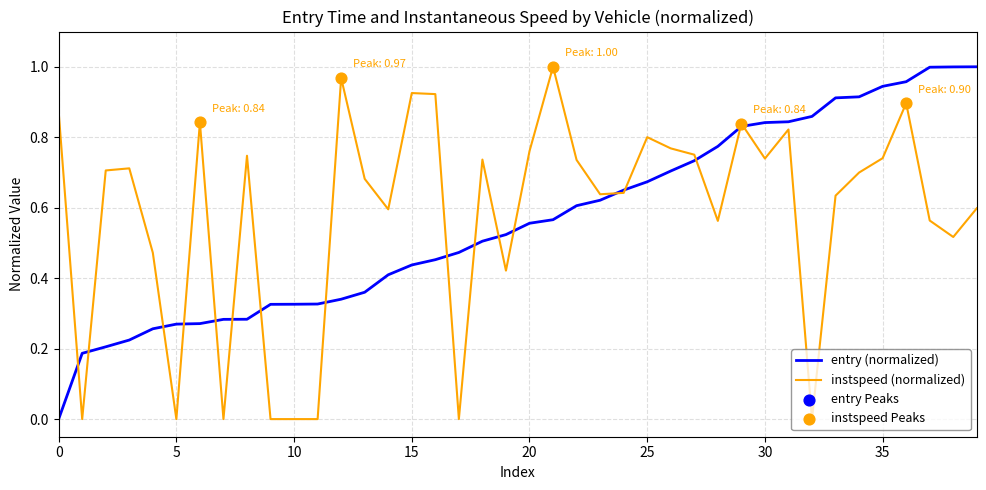

At which category is the sum across all series the highest?

36